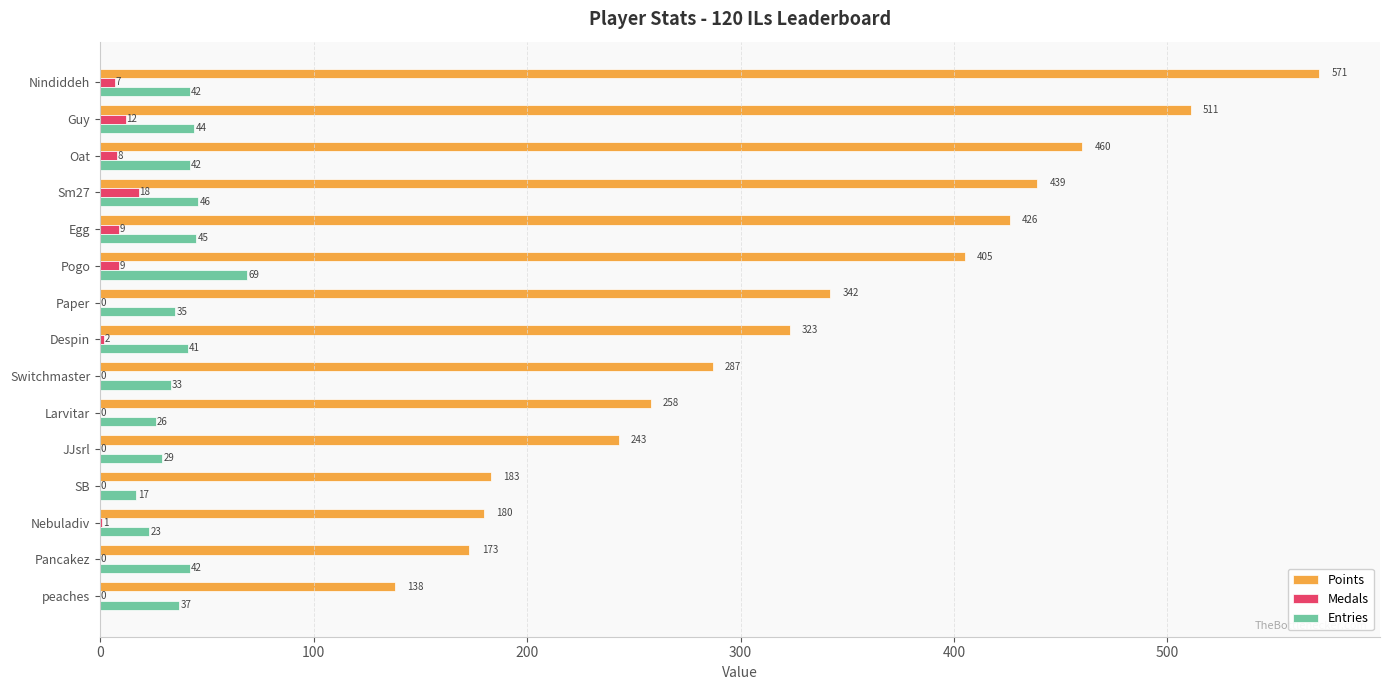

Which series has the largest total across all categories?

Points